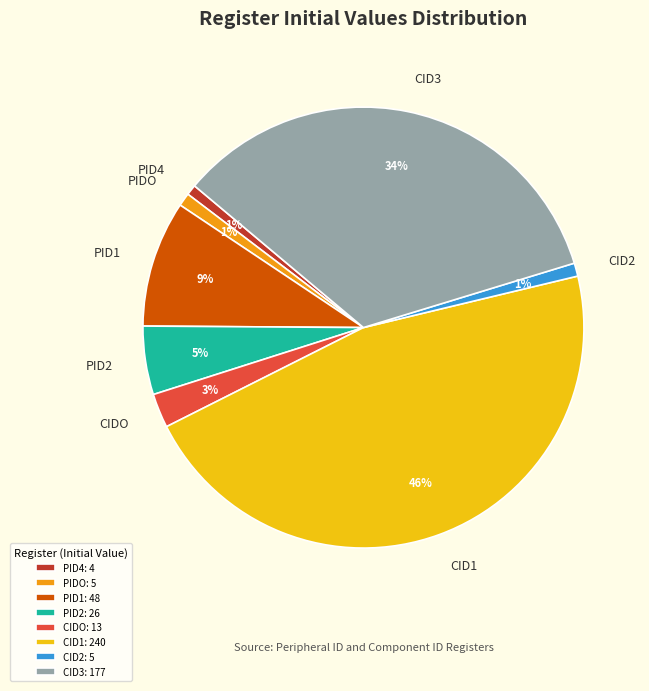

Does PID2 represent more than half of the total?

No